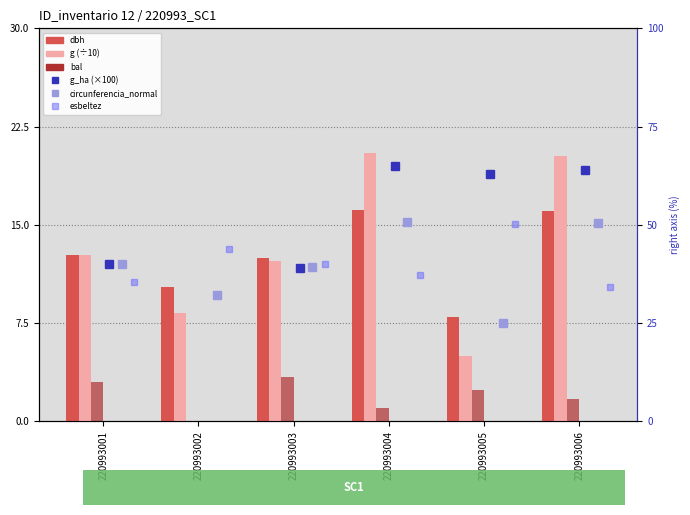

At 220993001, list the series in order from smallest to largest.

bal, g (÷10), dbh